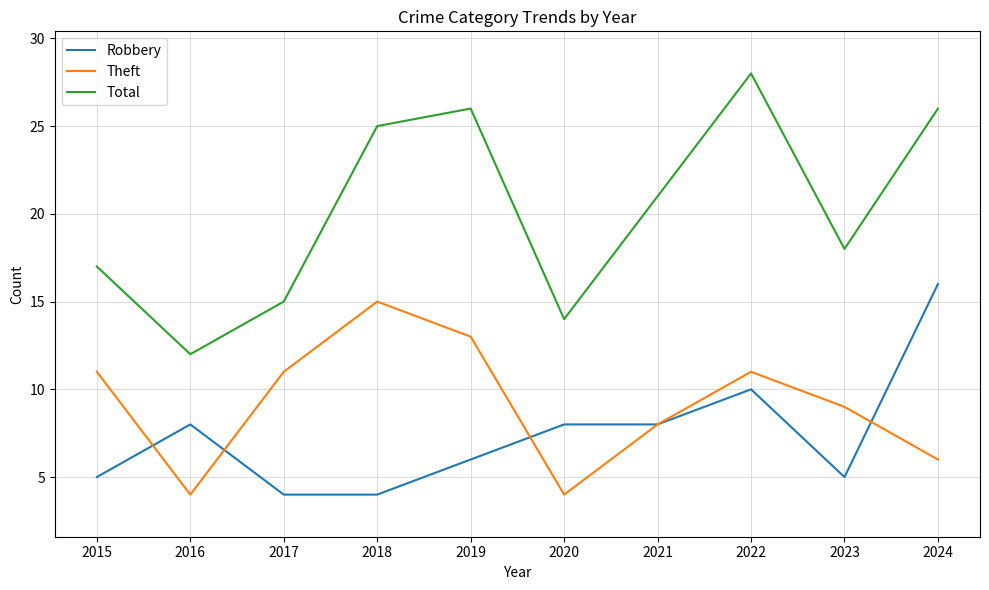

Reading left to right, list all the values displayed in this chart.

Robbery: 2015=5	2016=8	2017=4	2018=4	2019=6	2020=8	2021=8	2022=10	2023=5	2024=16
Theft: 2015=11	2016=4	2017=11	2018=15	2019=13	2020=4	2021=8	2022=11	2023=9	2024=6
Total: 2015=17	2016=12	2017=15	2018=25	2019=26	2020=14	2021=21	2022=28	2023=18	2024=26